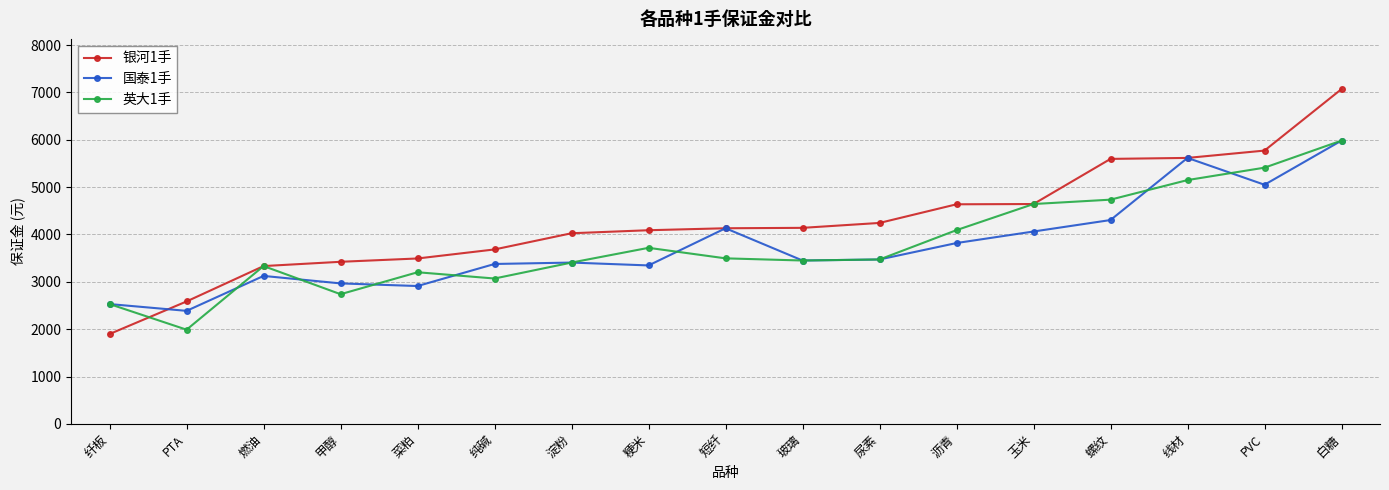

Where is the first local maximum for 英大1手?

燃油